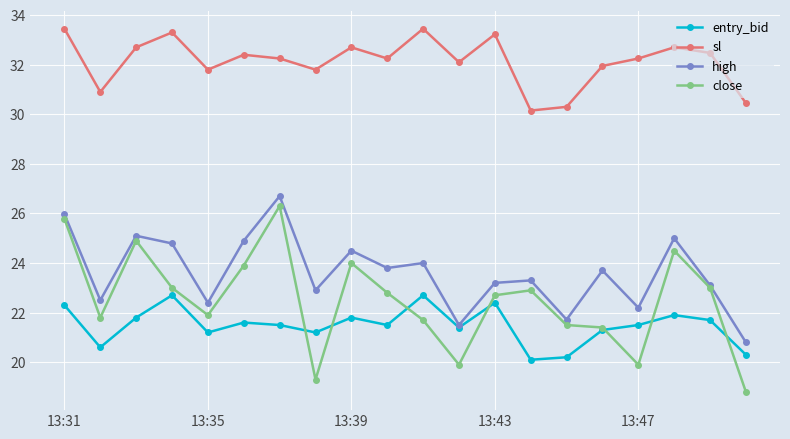

What is the sum of all sl values?

642.6